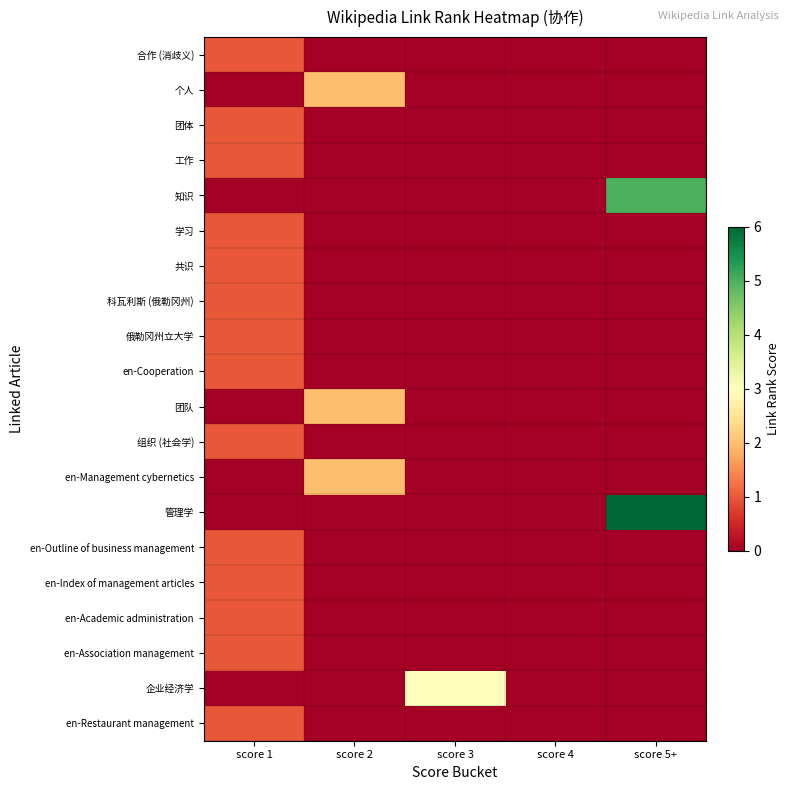

Between score 3 and score 5+, which is larger?

score 3